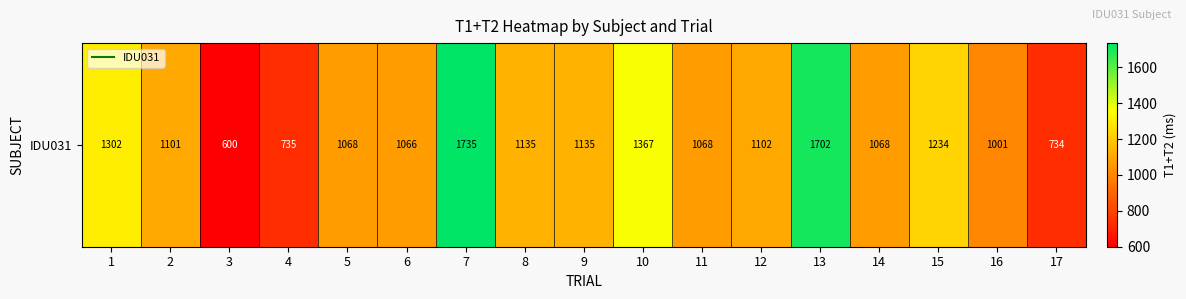

Reading left to right, list all the values displayed in this chart.

1302	1101	600	735	1068	1066	1735	1135	1135	1367	1068	1102	1702	1068	1234	1001	734